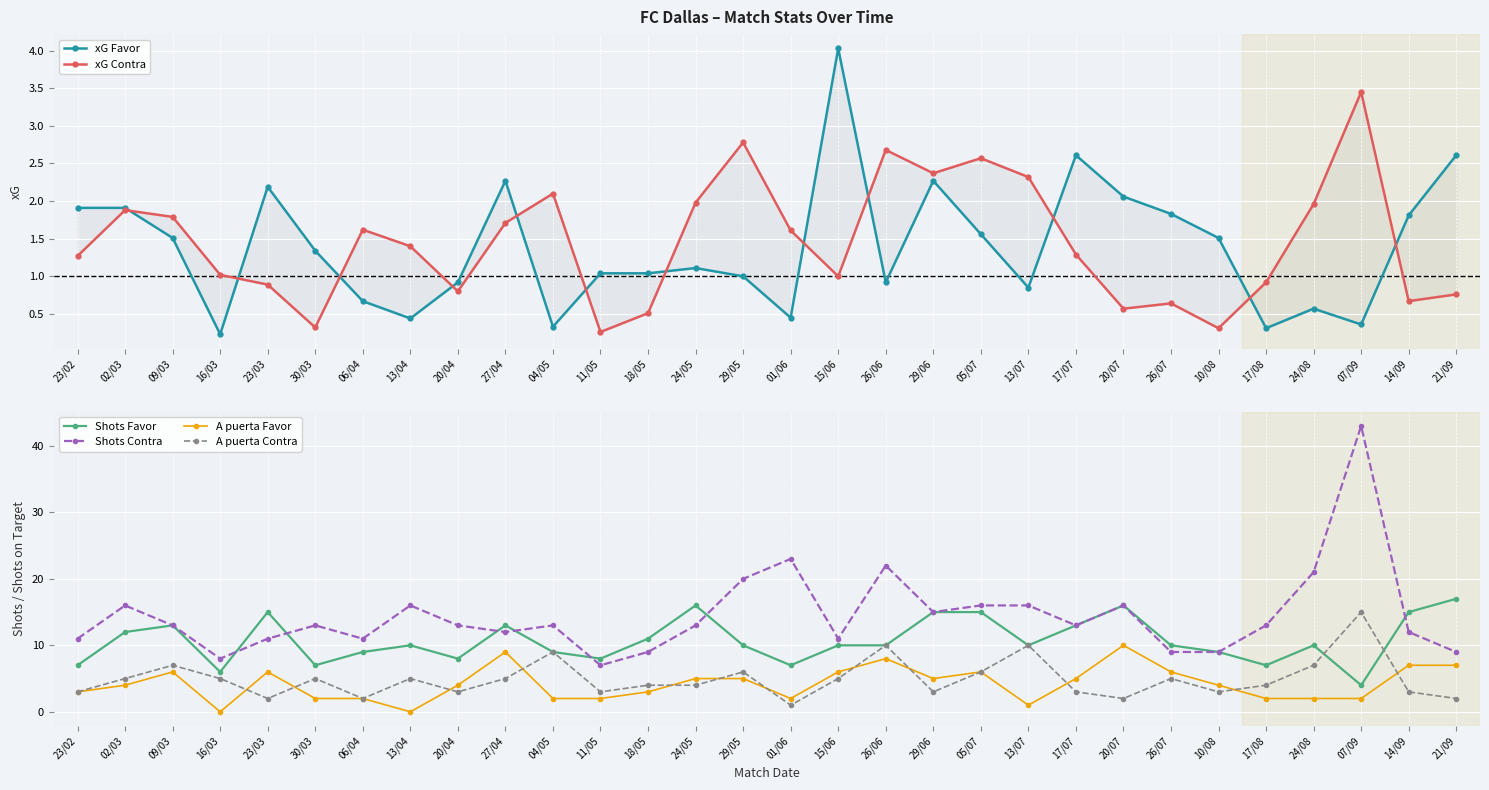

Is it true that A puerta Favor equals 5.0 at 29/06?

True